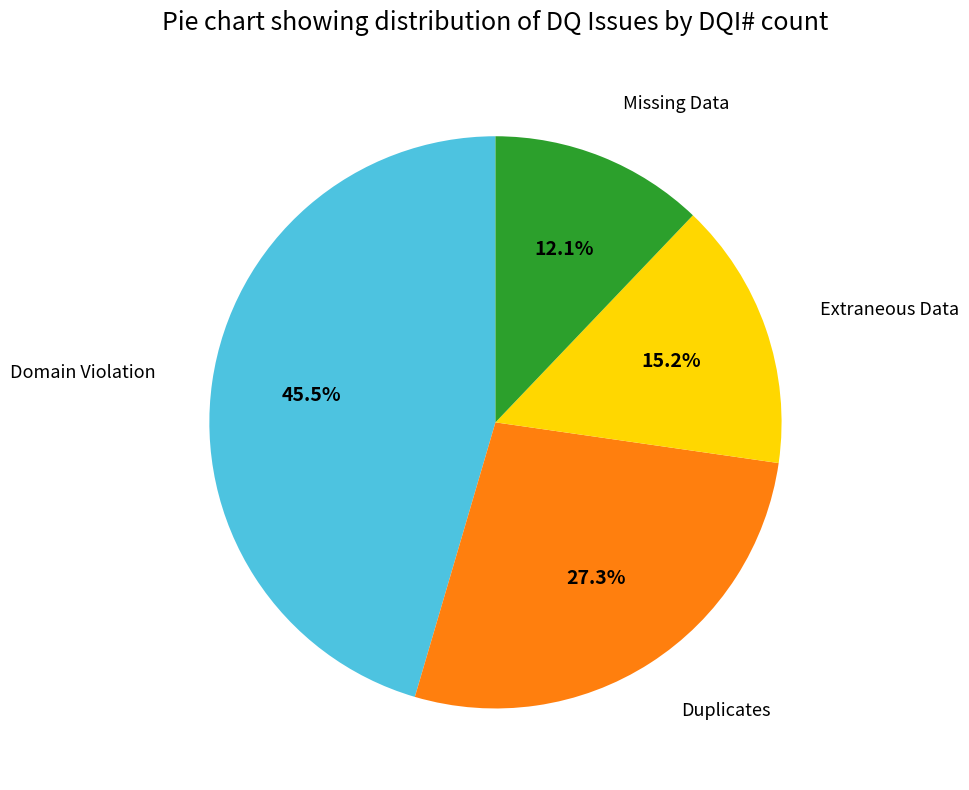

Is Duplicates the majority of the pie?

No